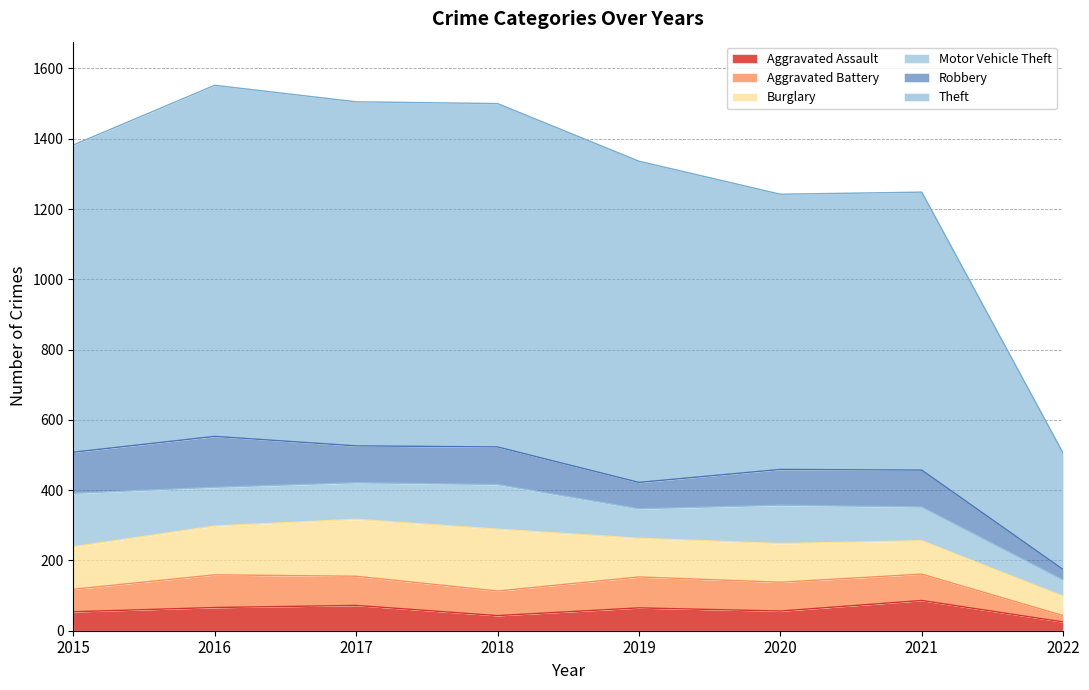

What is the difference between the maximum and minimum values in the Aggravated Assault series?

61